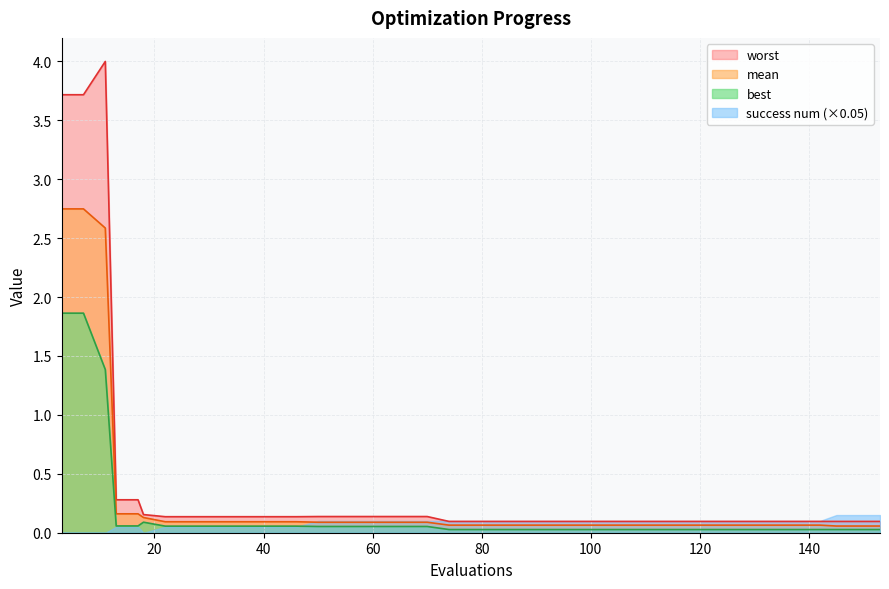

List the series in order of their overall mean, highest first.

worst, mean, best, success num (×0.05)